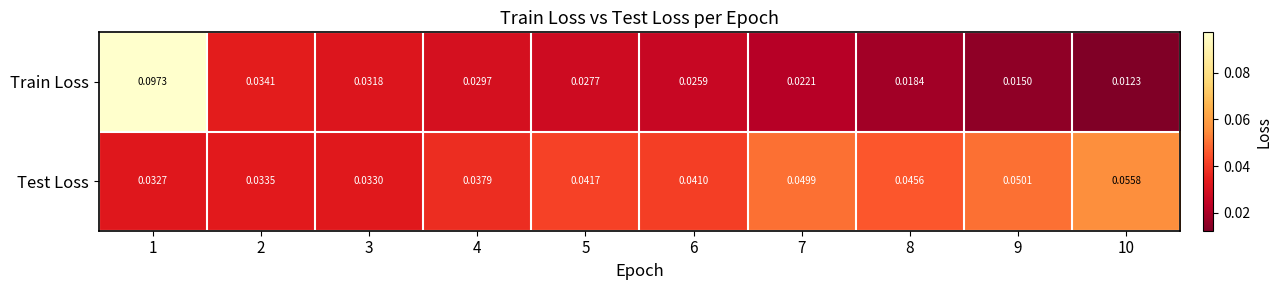

Which series changed the most between 2 and 9?

Train Loss